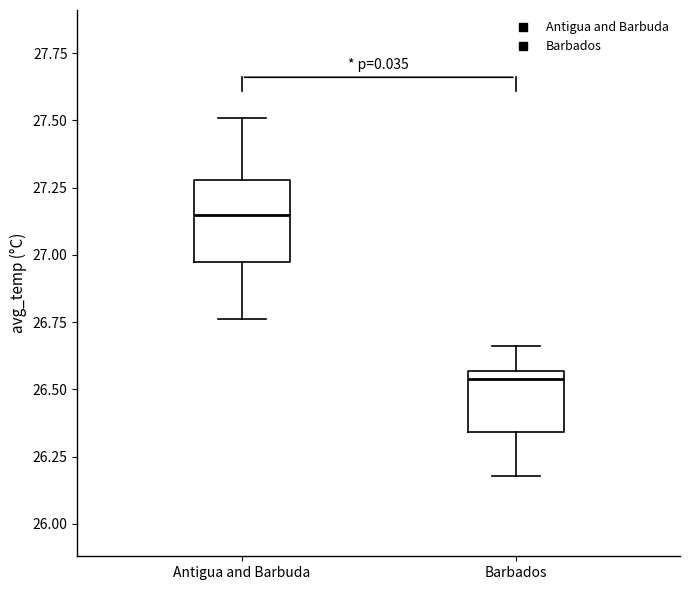

Which box's median line is the lowest?

Barbados